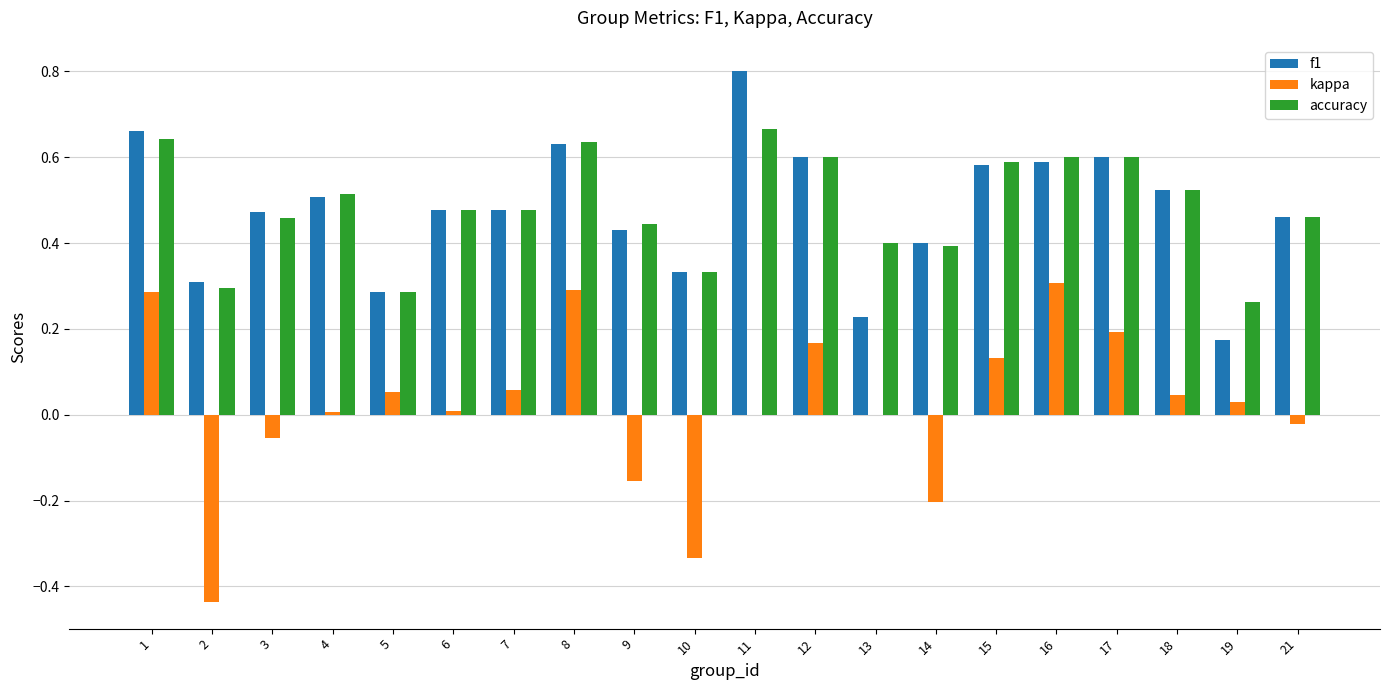

Which category has the highest value in the f1 series?

11